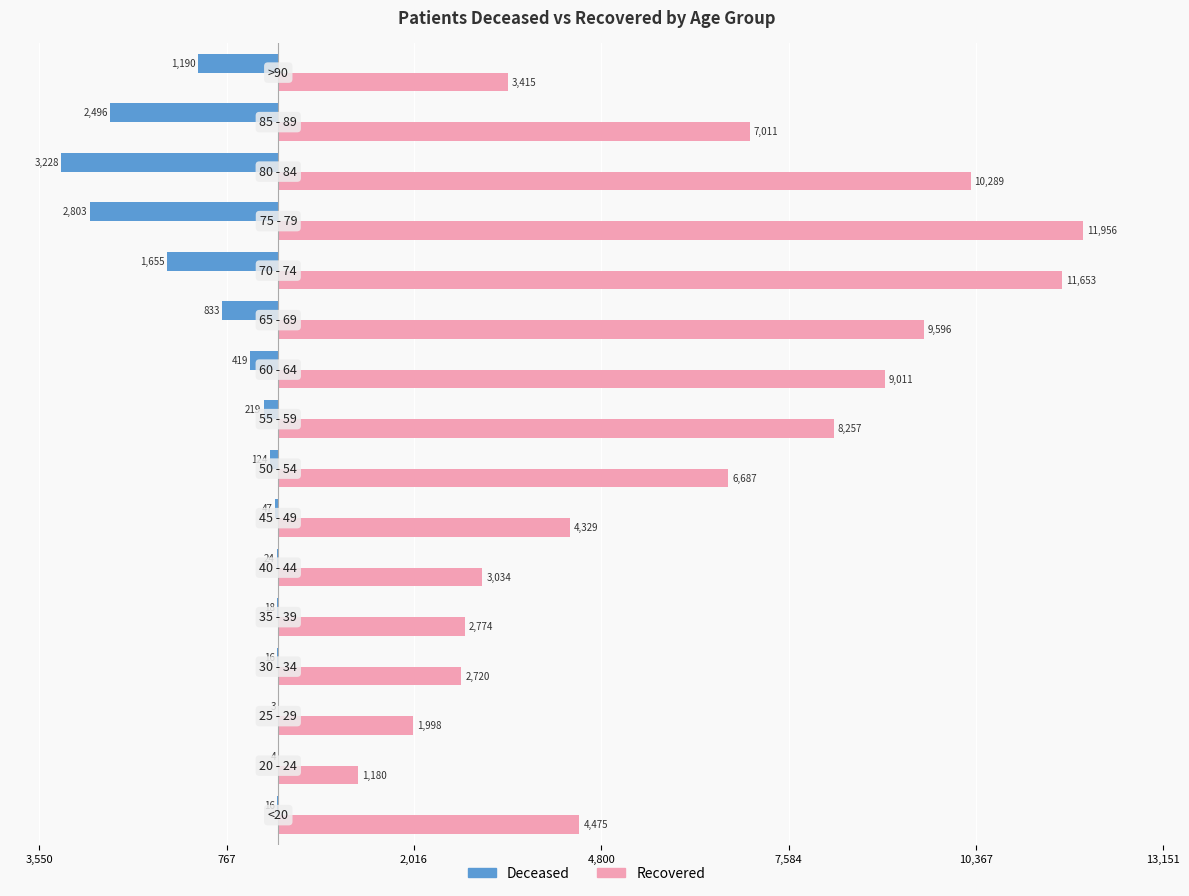

True or false: patients_recovered has a value of 2720 at 4,800.

True